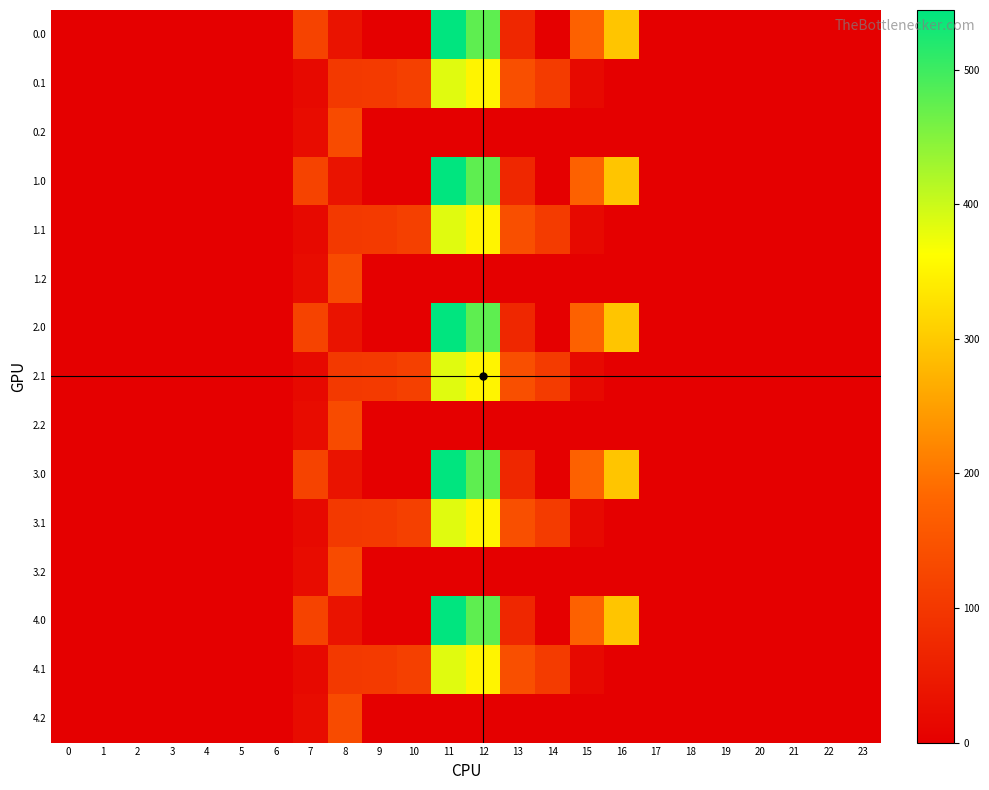

At how many categories does at least one series exceed 331?

2